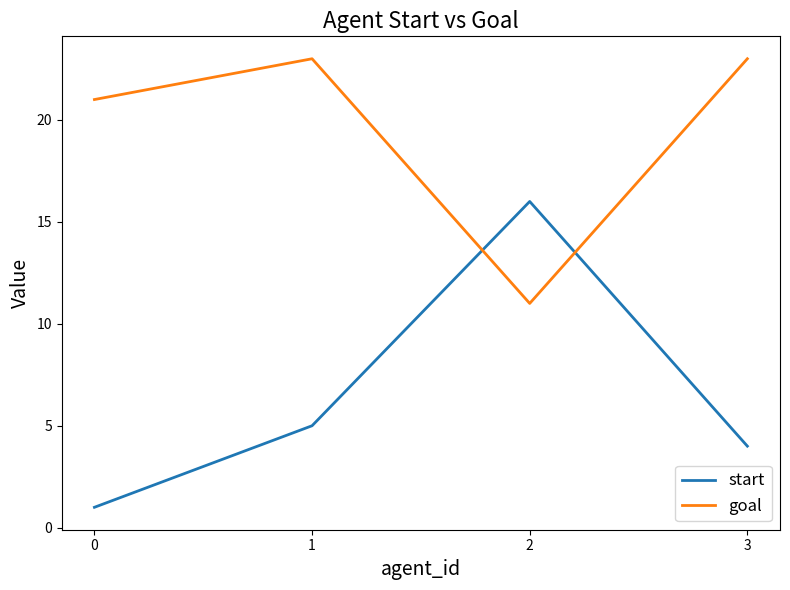

What is the sum of all goal values?

78